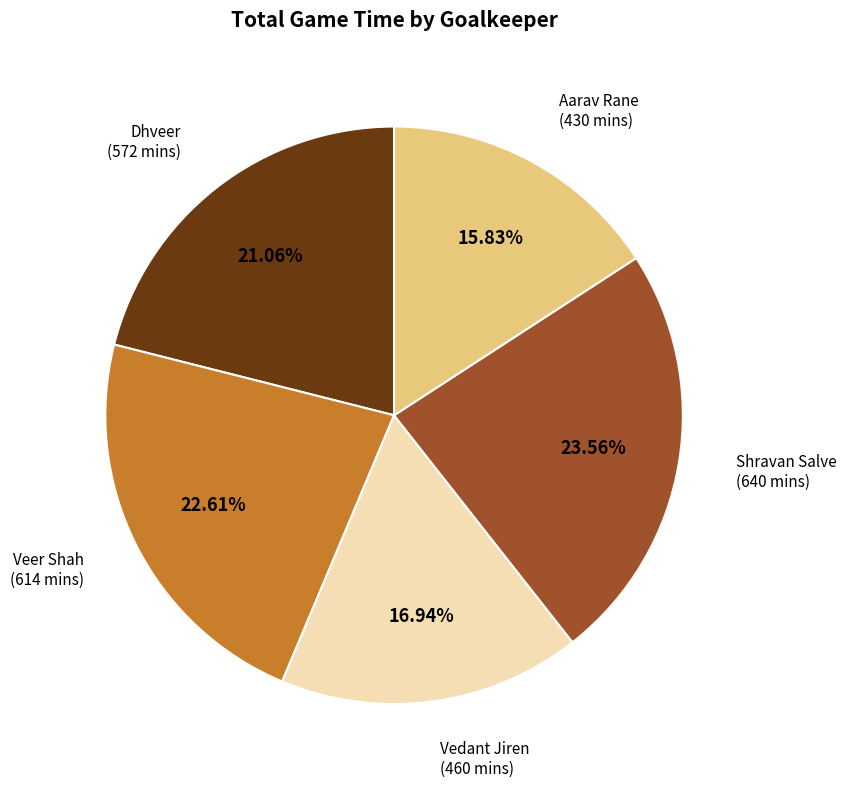

Rank the categories by value from highest to lowest.

Shravan Salve, Veer Shah, Dhveer, Vedant Jiren, Aarav Rane